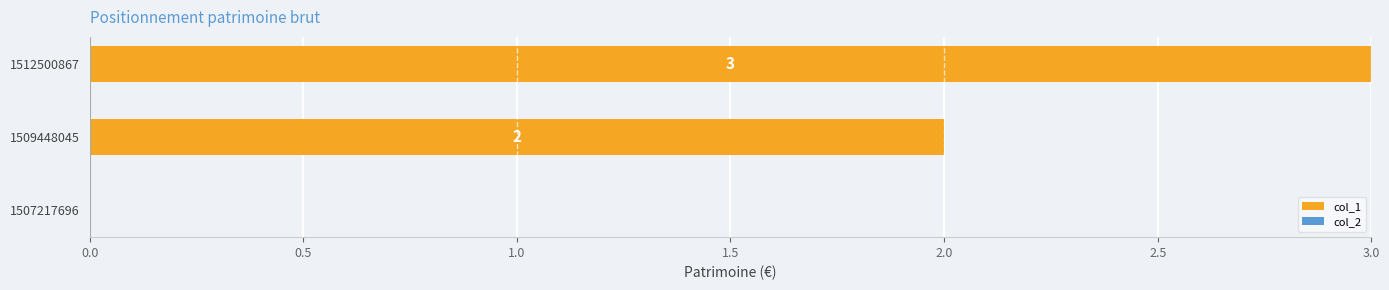

What is the sum of all values?

5